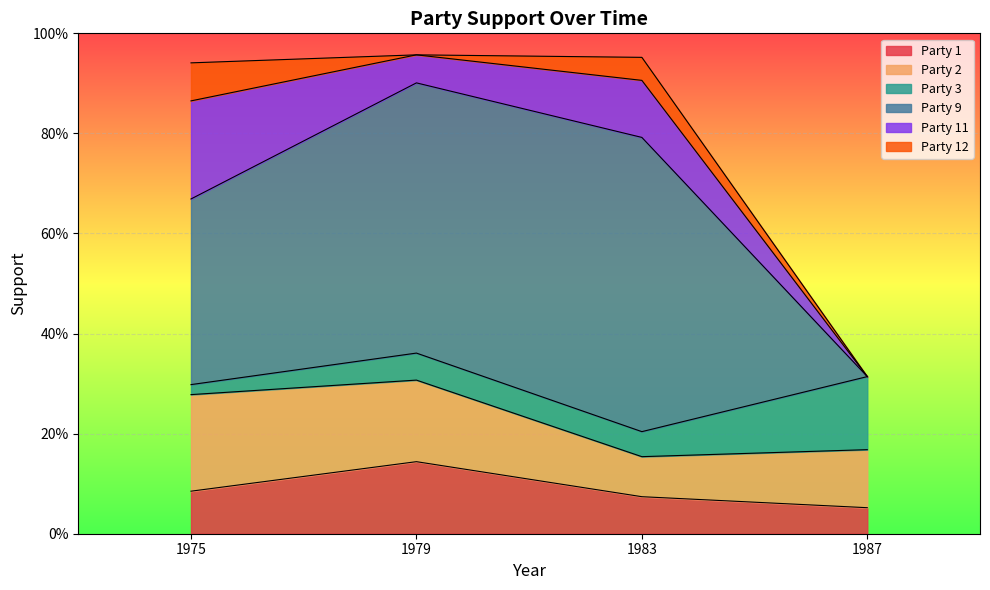

What is the value of the Party 3 point at the 2nd from the left?

0.1